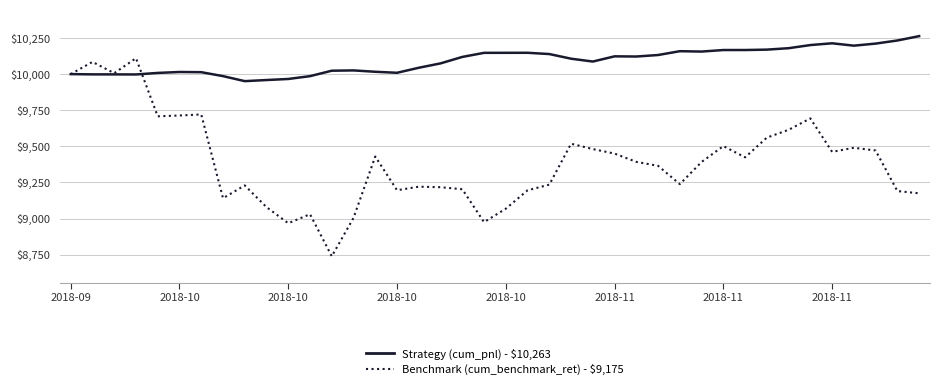

True or false: Benchmark (cum_benchmark_ret) - $9,175 and Strategy (cum_pnl) - $10,263 intersect in this chart.

True